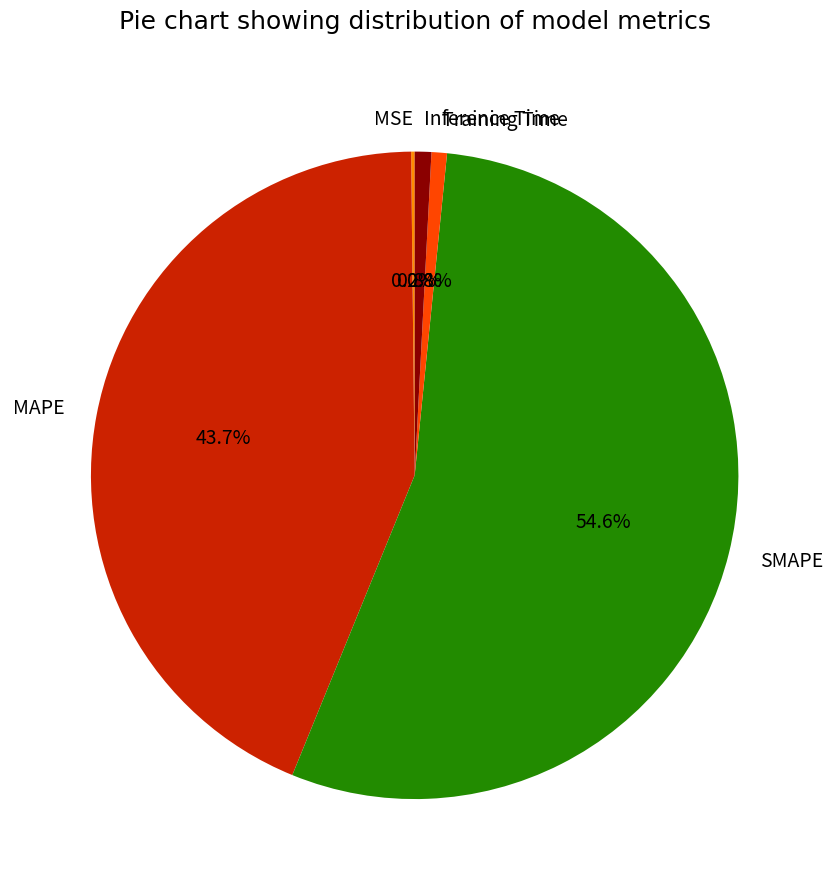

The Training Time slice represents 1% of the pie. True or false?

True